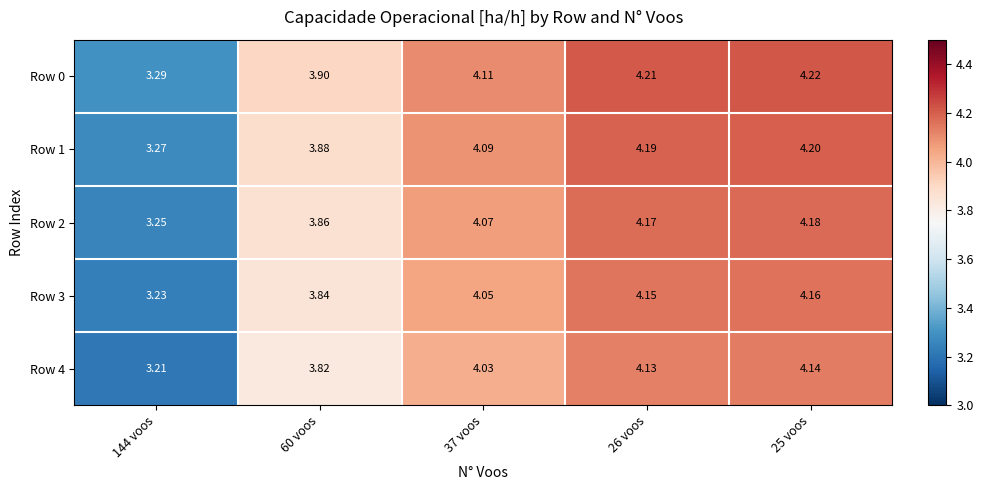

Is the value of Row 2 at 25 voos greater than the value of Row 0 at 60 voos?

Yes